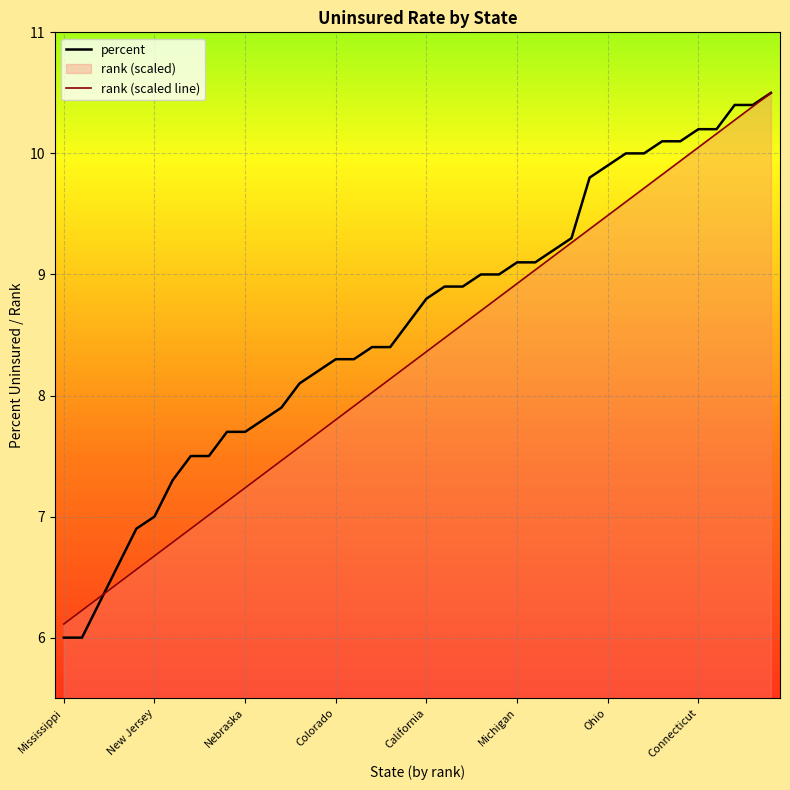

After their last crossing, which series has the higher values: rank (scaled line) or percent?

percent